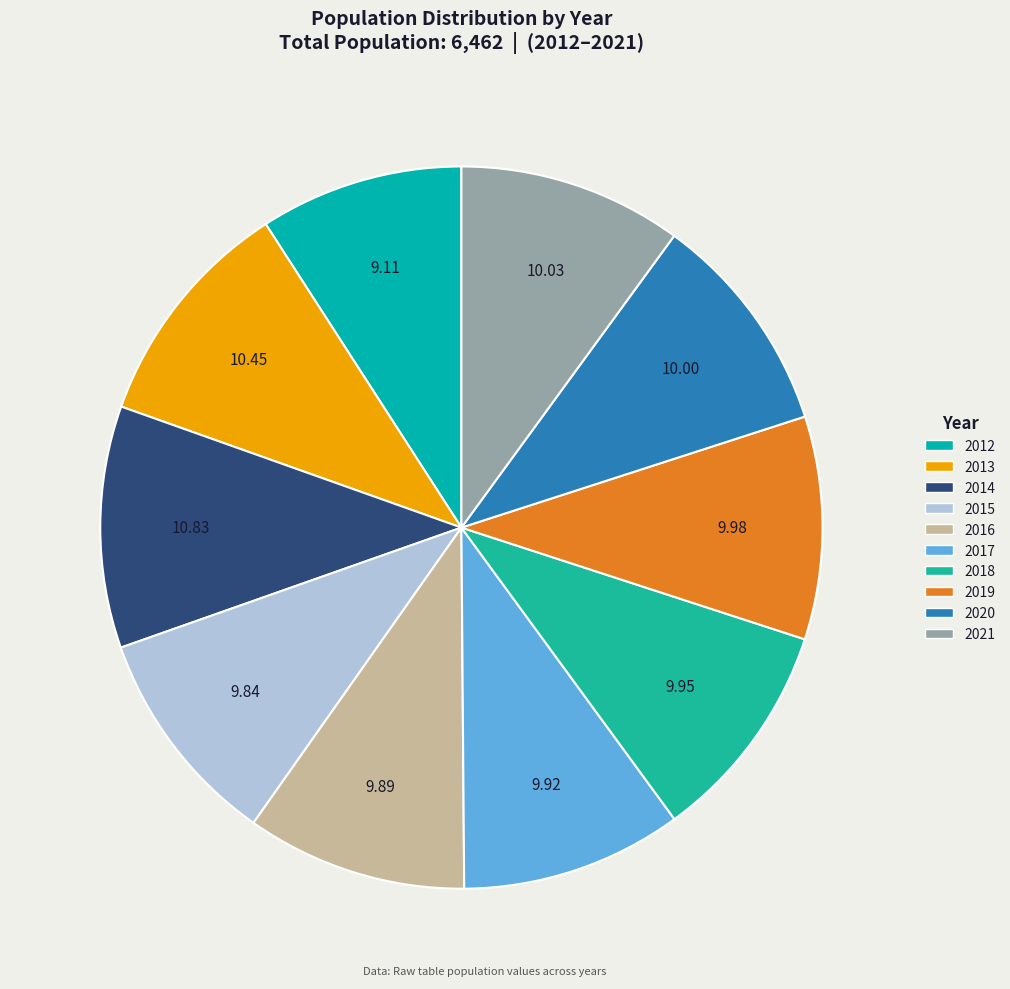

Does 2012 account for over 50% of the chart?

No